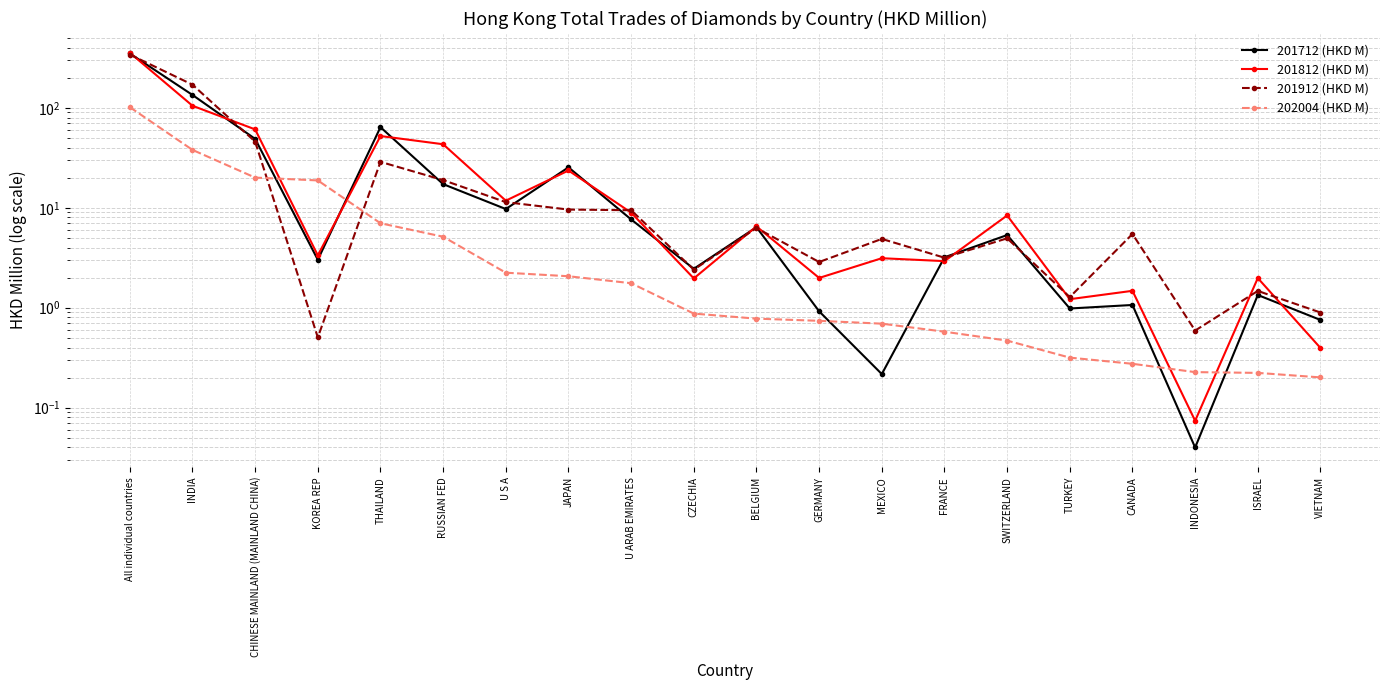

Does the chart have visible grid lines?

Yes